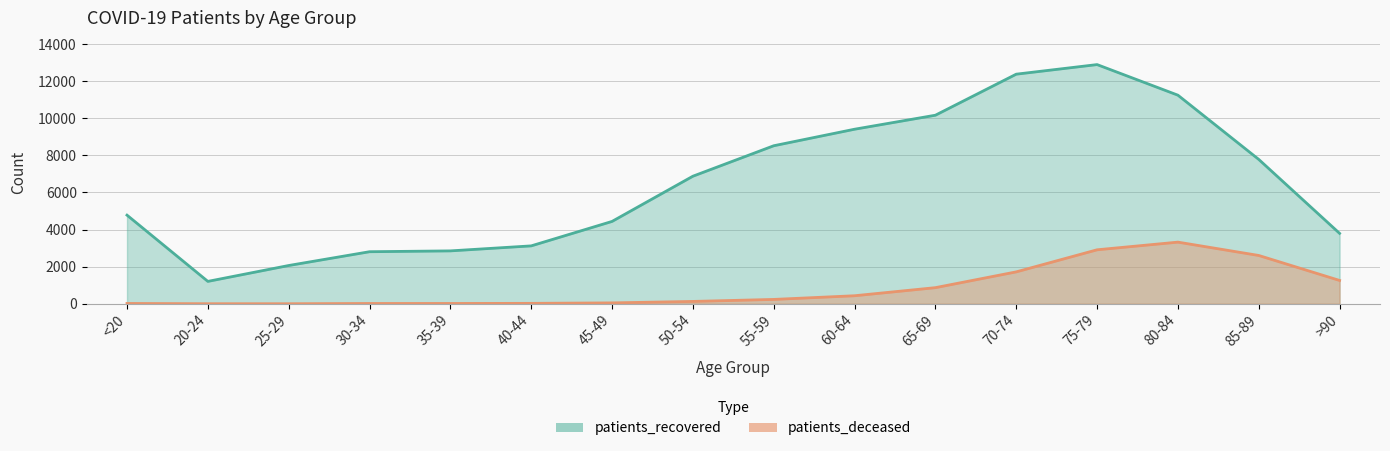

Is it true that patients_deceased equals 17 at 30-34?

True